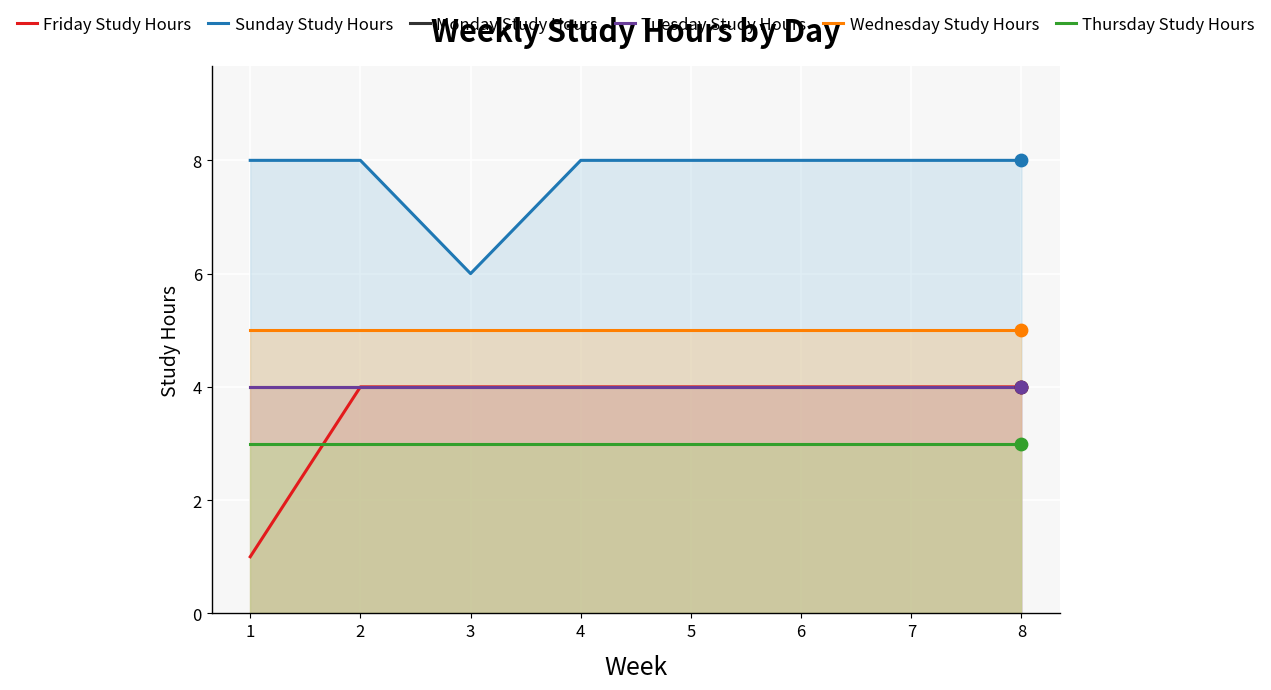

What are all the series names shown in the legend?

Friday Study Hours, Sunday Study Hours, Monday Study Hours, Tuesday Study Hours, Wednesday Study Hours, Thursday Study Hours